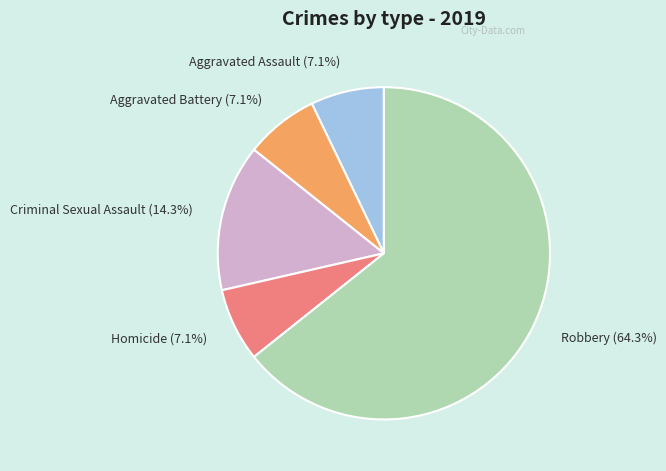

What portion of the pie excludes Aggravated Assault?

92.9%